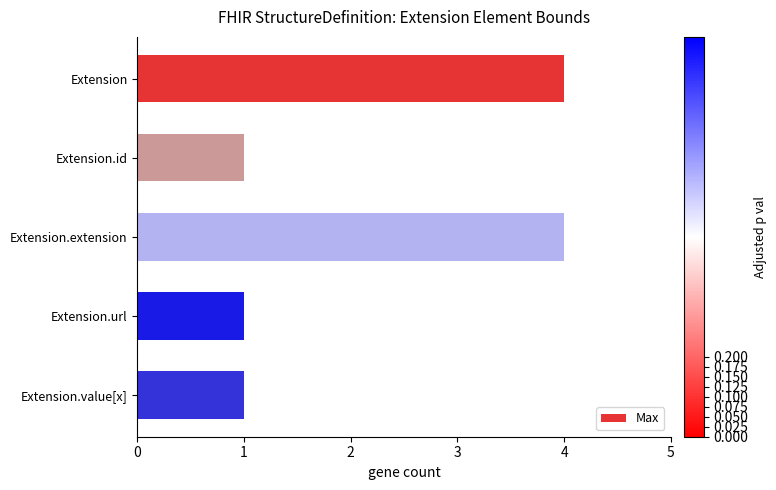

Reading top to bottom, list all the values displayed in this chart.

4	1	4	1	1